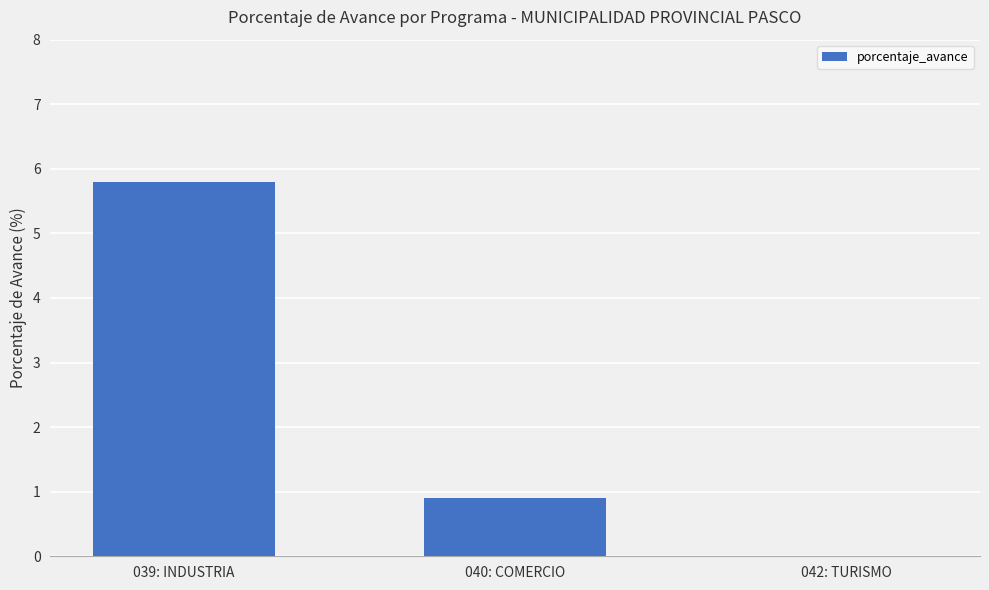

What is the difference between the values at 040: COMERCIO and 039: INDUSTRIA?

4.9